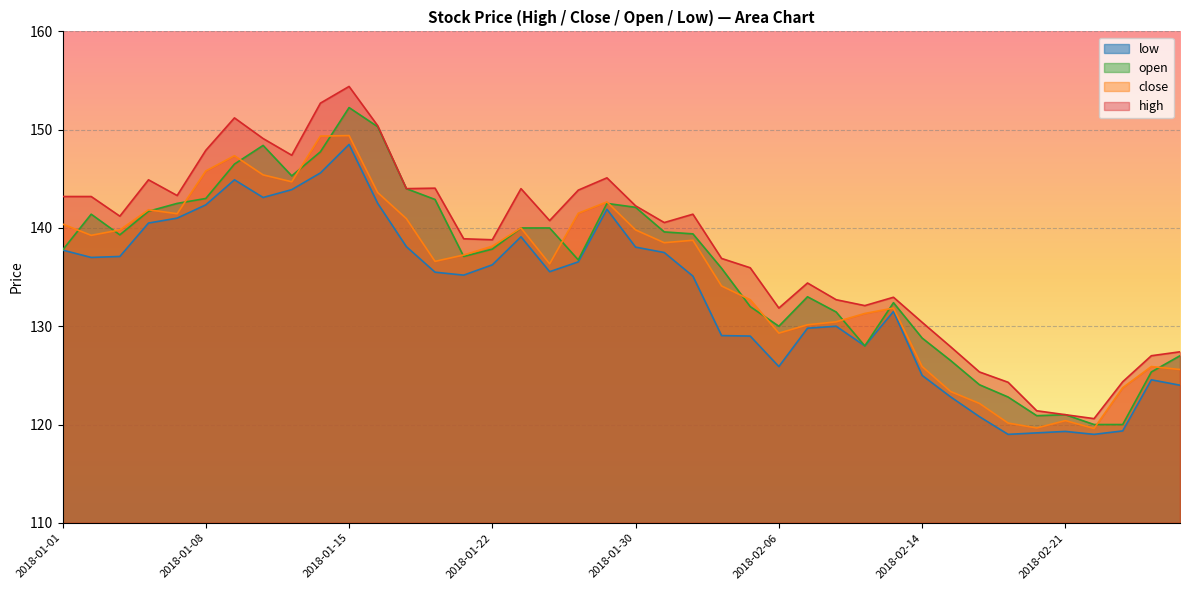

What is the total value across all series at 2018-01-01?

559.1